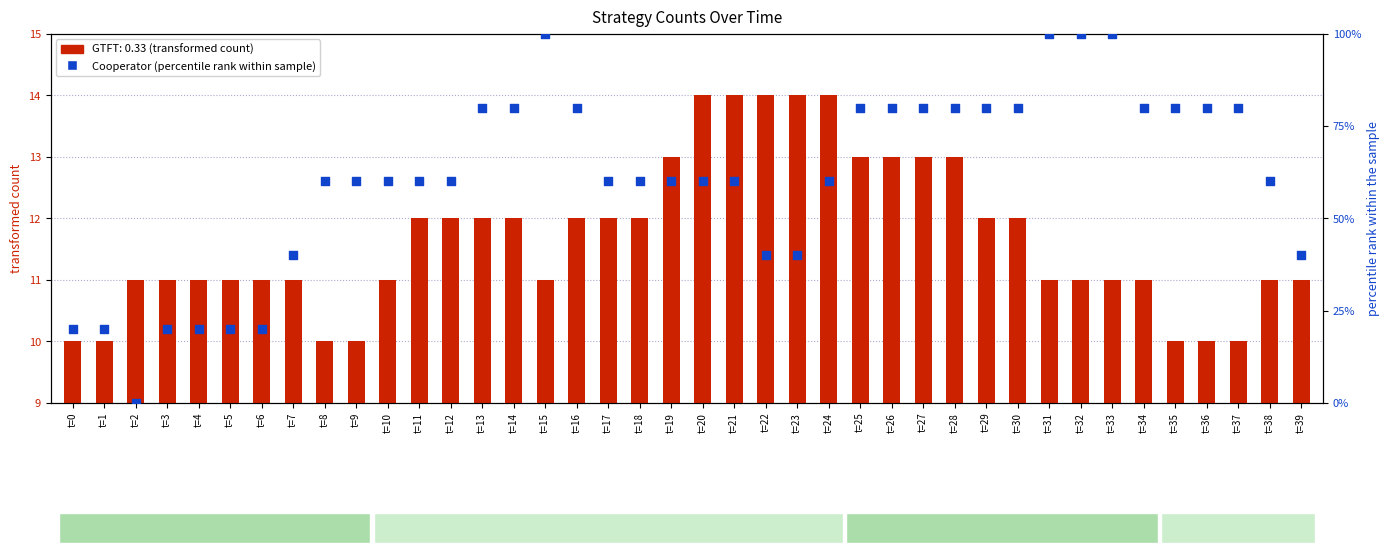

Which has a higher value, t=31 or t=9?

t=31